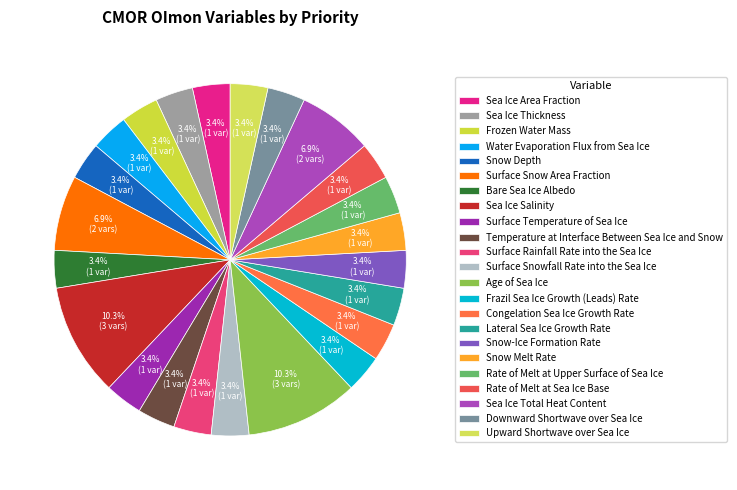

The Sea Ice Area Fraction slice represents 3% of the pie. True or false?

True